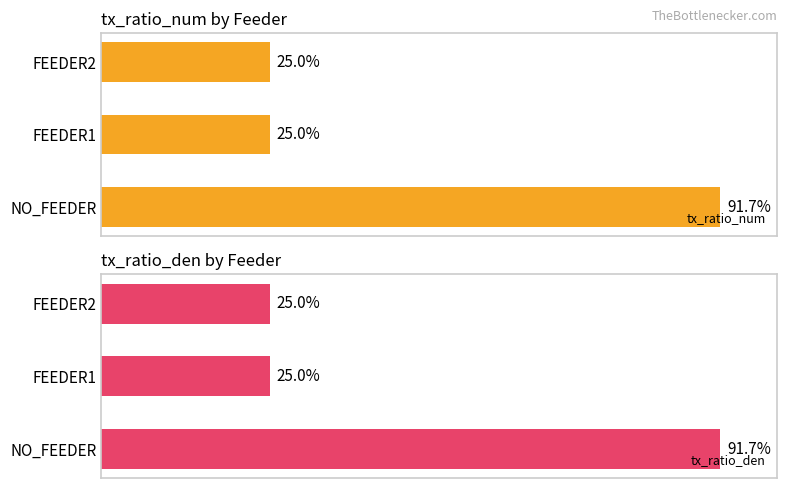

Is the value of tx_ratio_den at NO_FEEDER greater than the value of tx_ratio_num at FEEDER2?

Yes